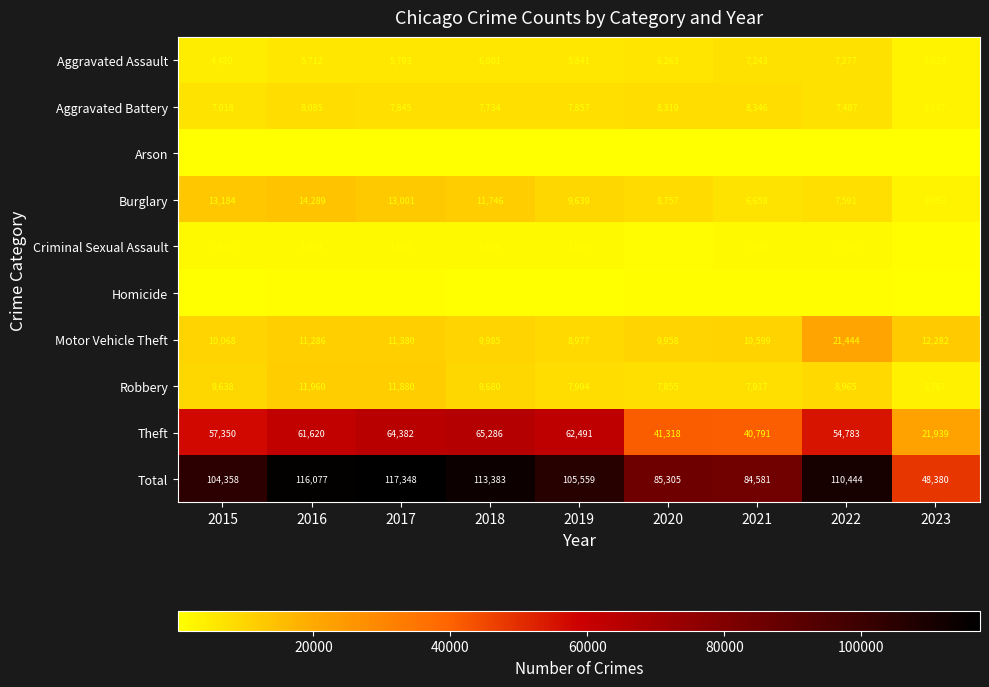

The value of Criminal Sexual Assault at 2016 is 3200. True or false?

False